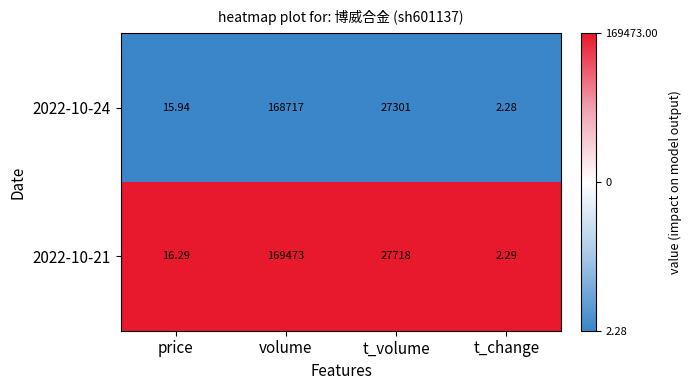

Count the number of data series in this chart.

2